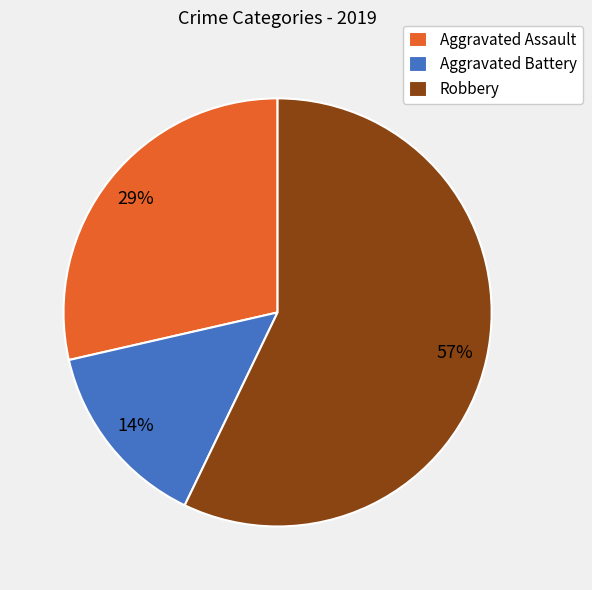

Which category has the smallest portion of the pie?

Aggravated Battery